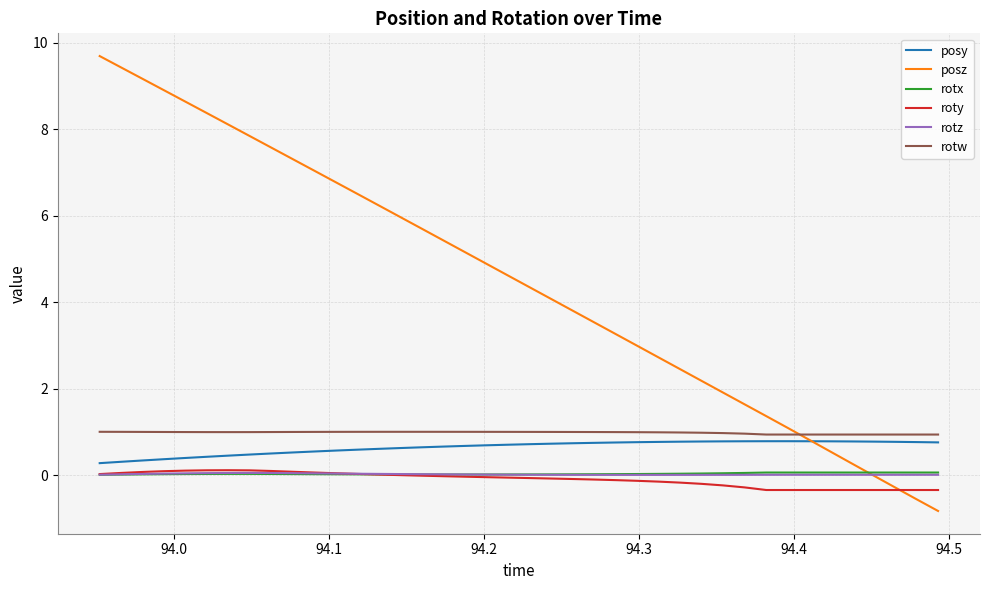

Which series has the largest total across all categories?

posz